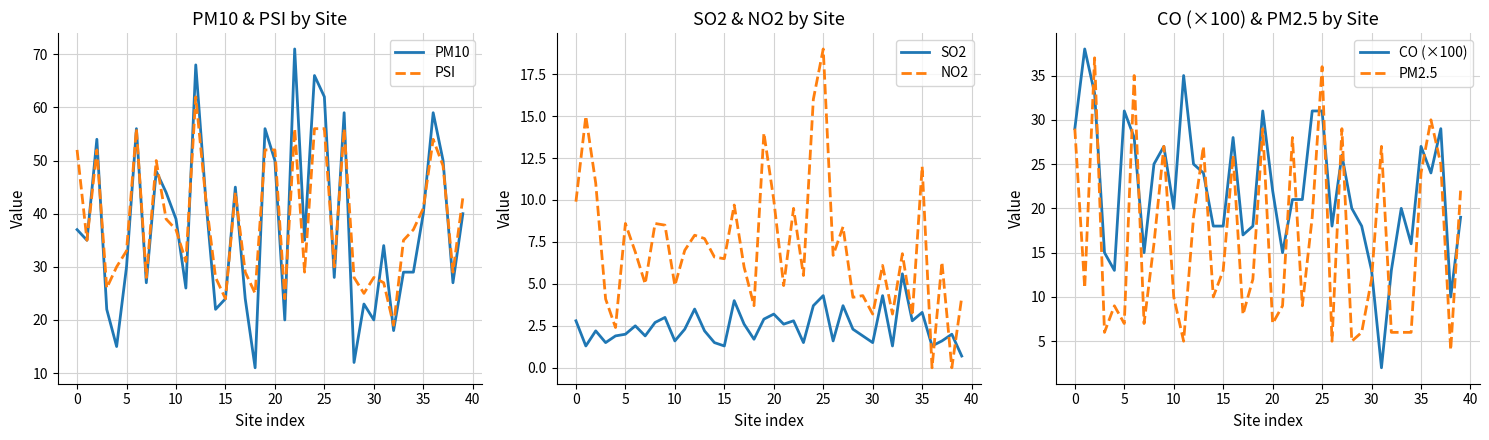

At which label does NO2 first exceed 6?

0